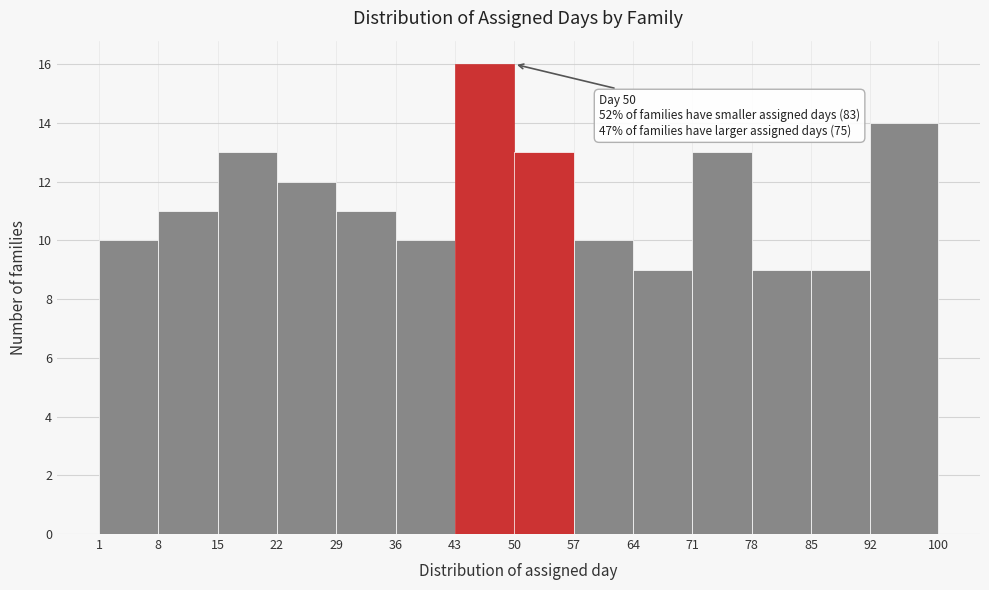

Which range on the x-axis has the tallest bar?

43 to 50